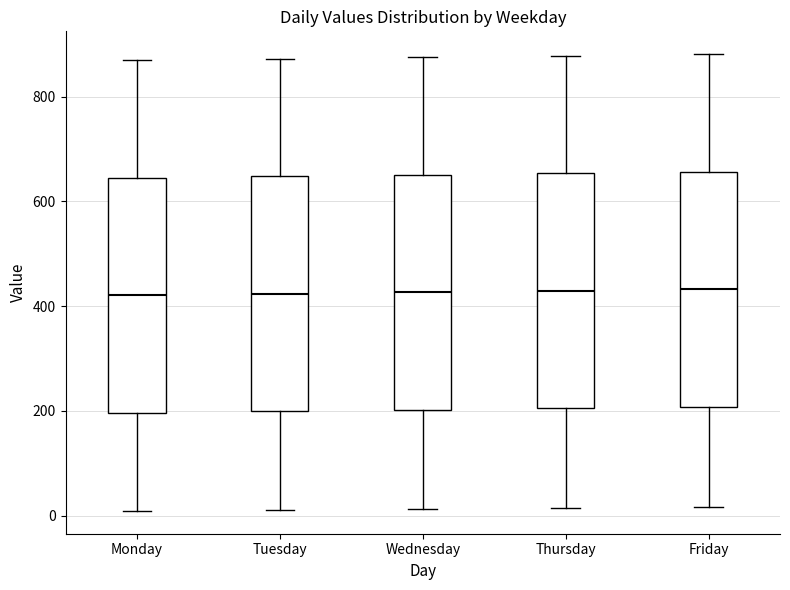

Reading left to right, transcribe this box plot: for each box, give where its median line is, the range the box spans, and where its two whiskers end, as read against the y-axis. The values are not printed on the chart, so give them approximately, as read against the axis.

Monday: median 420, box 200 to 640, whiskers 0 to 860
Tuesday: median 420, box 200 to 640, whiskers 20 to 880
Wednesday: median 420, box 200 to 660, whiskers 20 to 880
Thursday: median 420, box 200 to 660, whiskers 20 to 880
Friday: median 440, box 200 to 660, whiskers 20 to 880